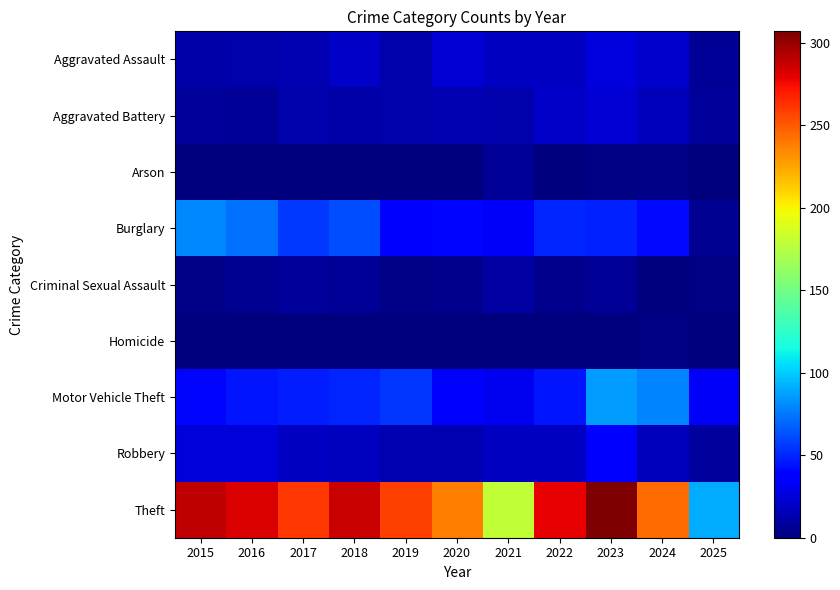

What is the total value across all series at 2025?

153